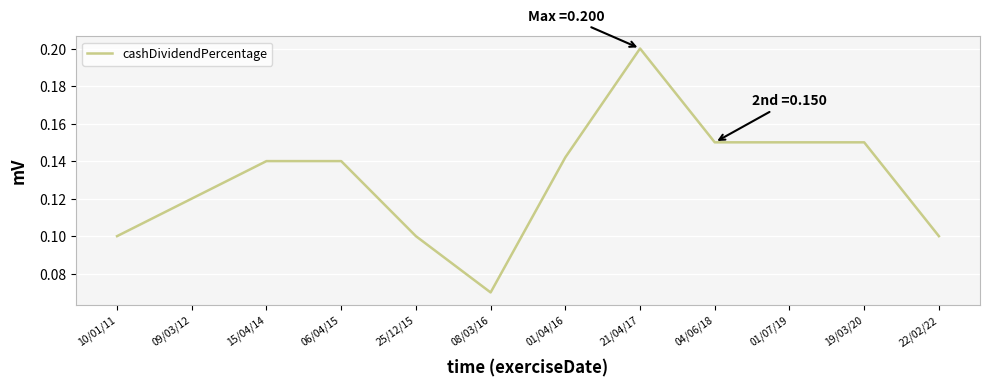

Is it true that the value at 22/02/22 is 0.2?

False